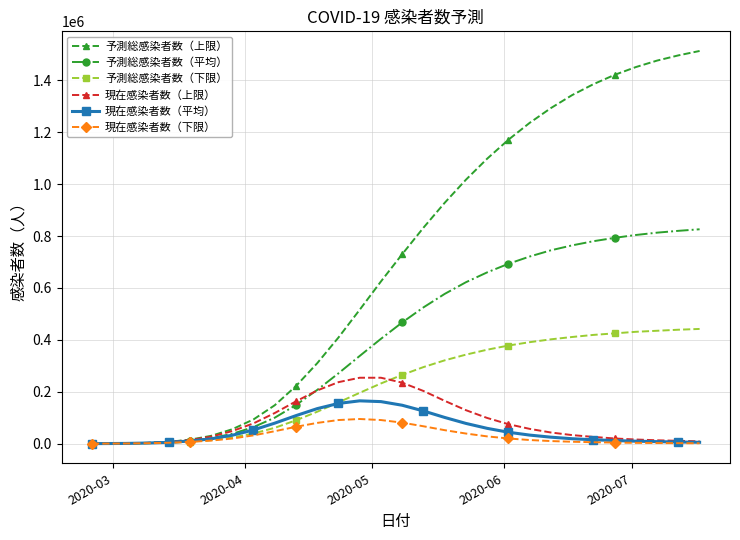

True or false: 予測総感染者数（上限） has more than 2 interior local peaks.

False